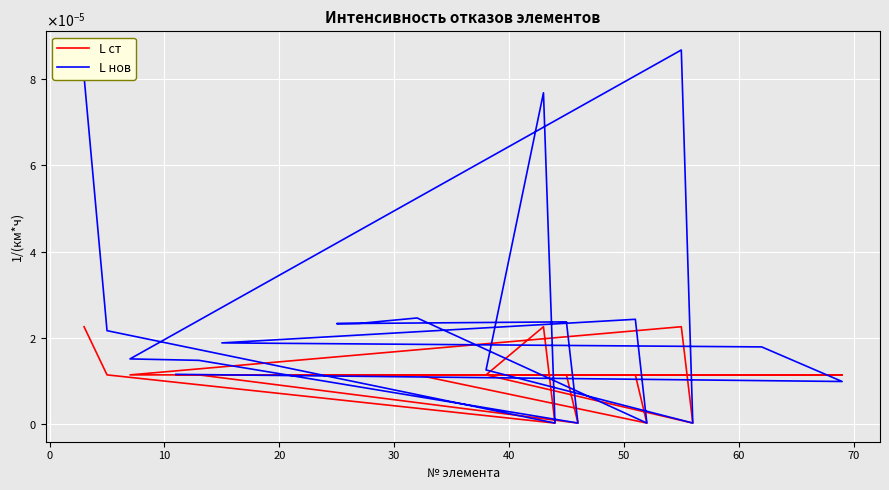

How many intersections are there between L ст and L нов?

2